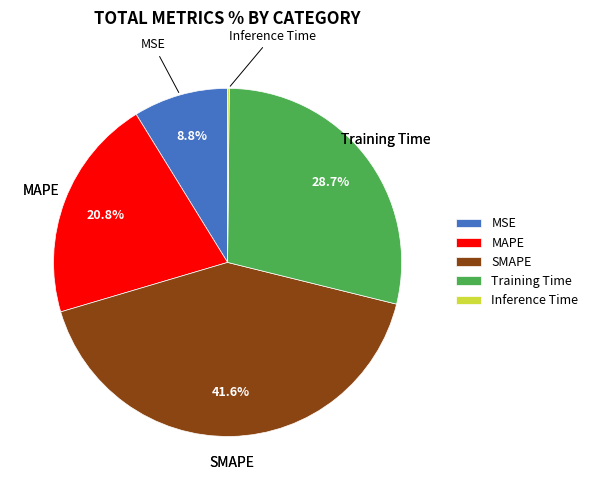

To the nearest percent, what is the difference between the largest and smallest slice percentages?

41%